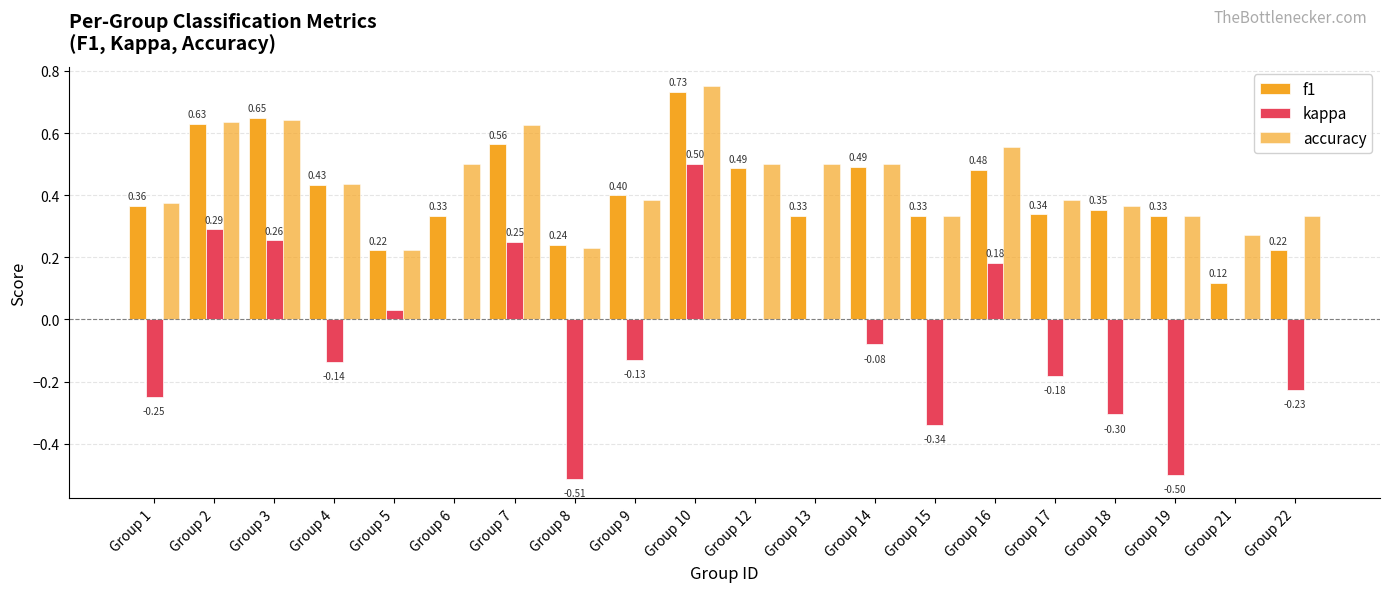

Which series has the widest spread of values?

kappa